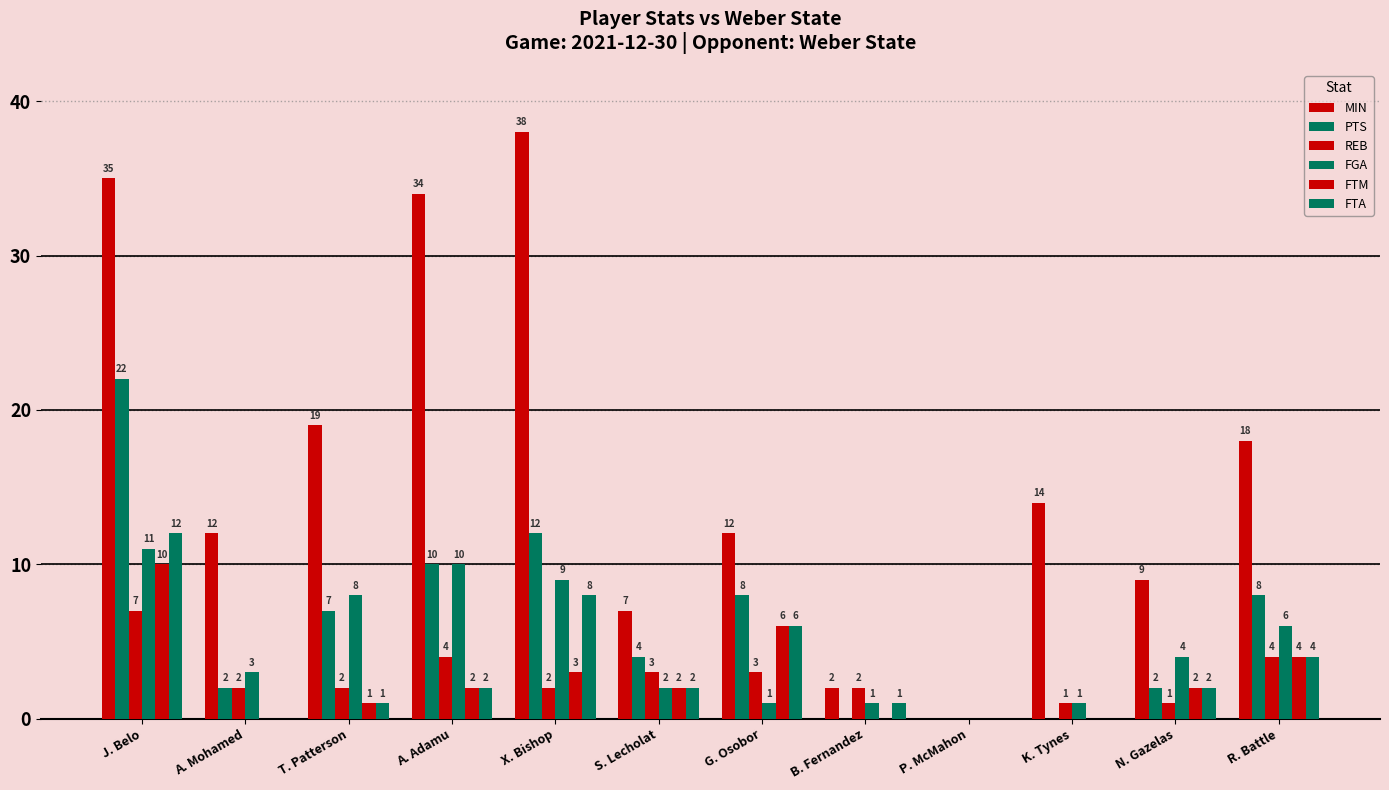

What is the label of the 6th bar from the right?

G. Osobor